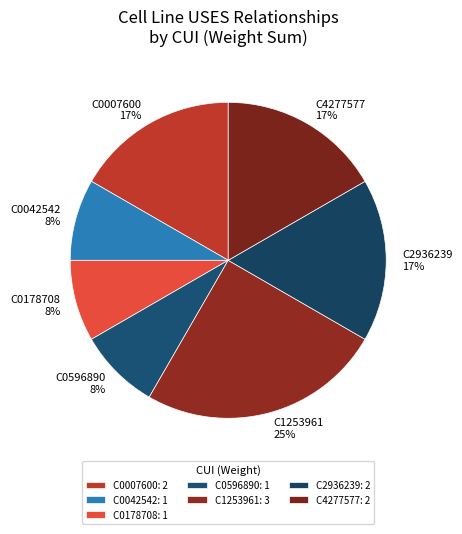

Is there a majority slice in this chart?

No